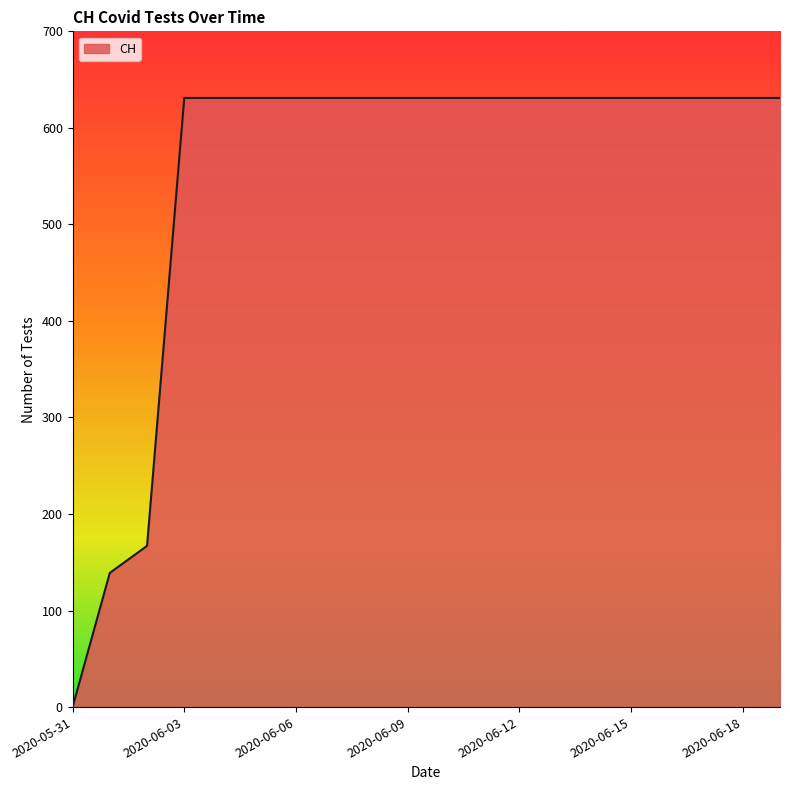

How many values are below 631?

3